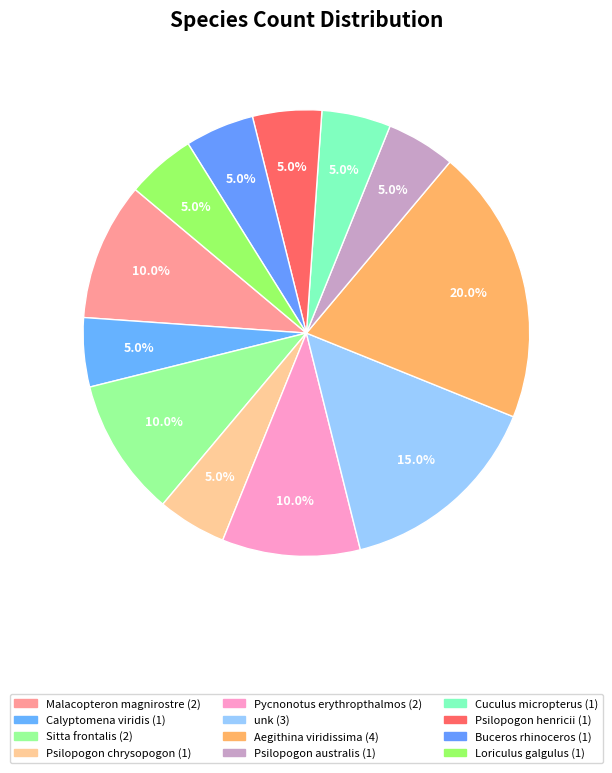

To the nearest percent, what is the average slice percentage?

8%